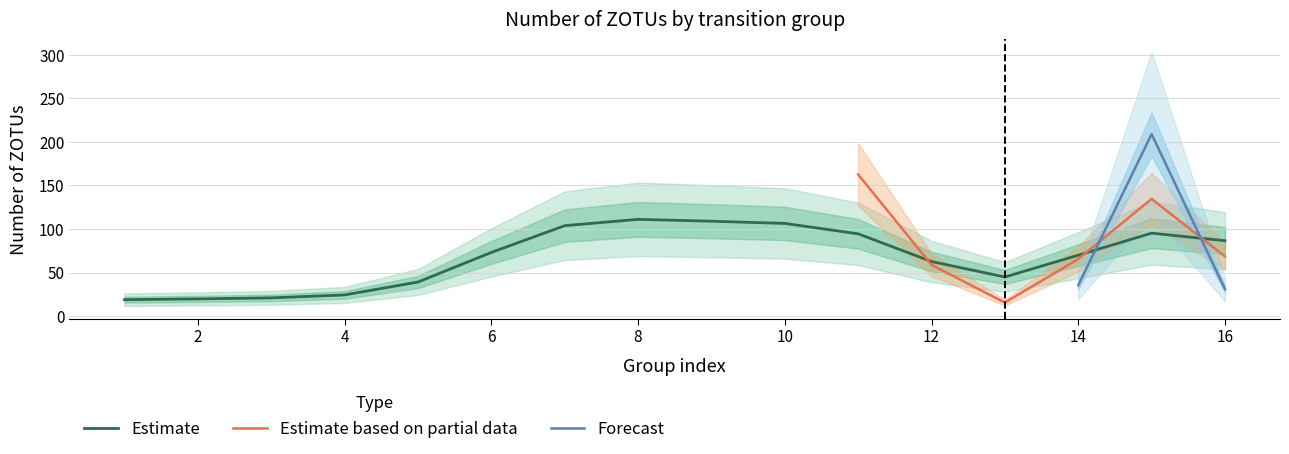

What is the maximum value for Estimate?

111.0